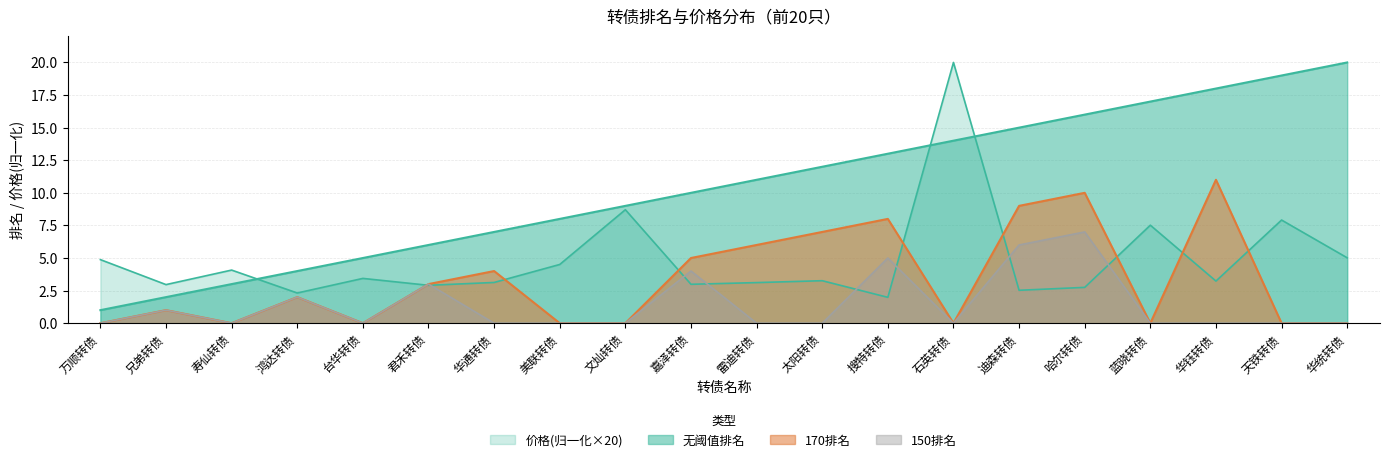

Read the 170排名 value at 太阳转债.

7.0